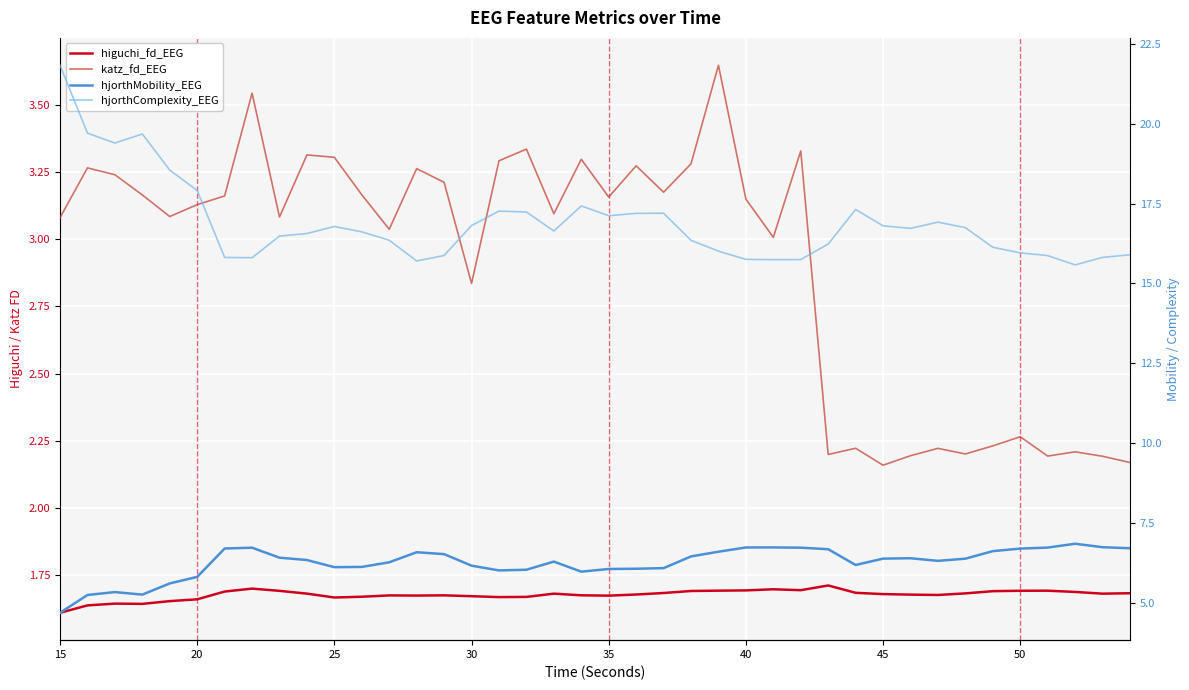

What is the minimum value for katz_fd_EEG?

2.2